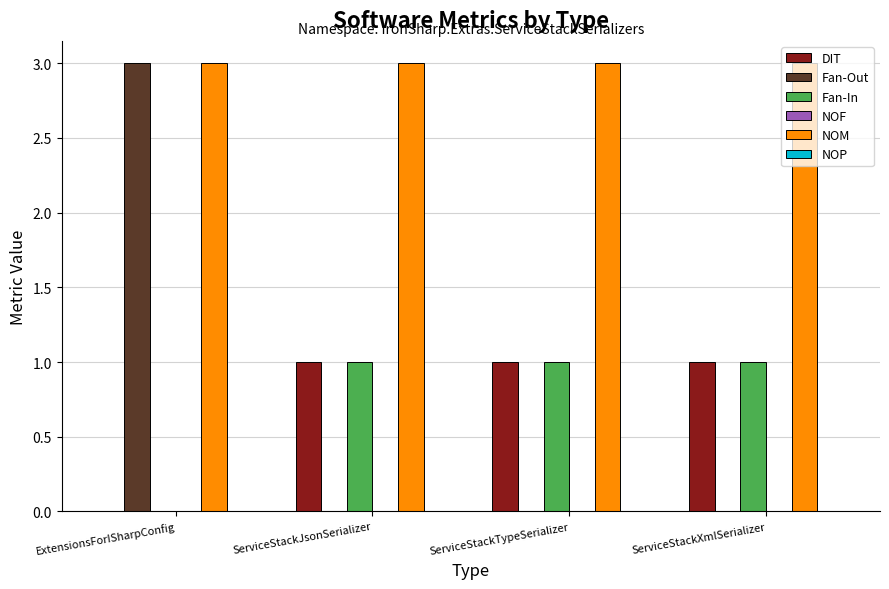

The Fan-In series shows 0 at ExtensionsForISharpConfig. True or false?

True